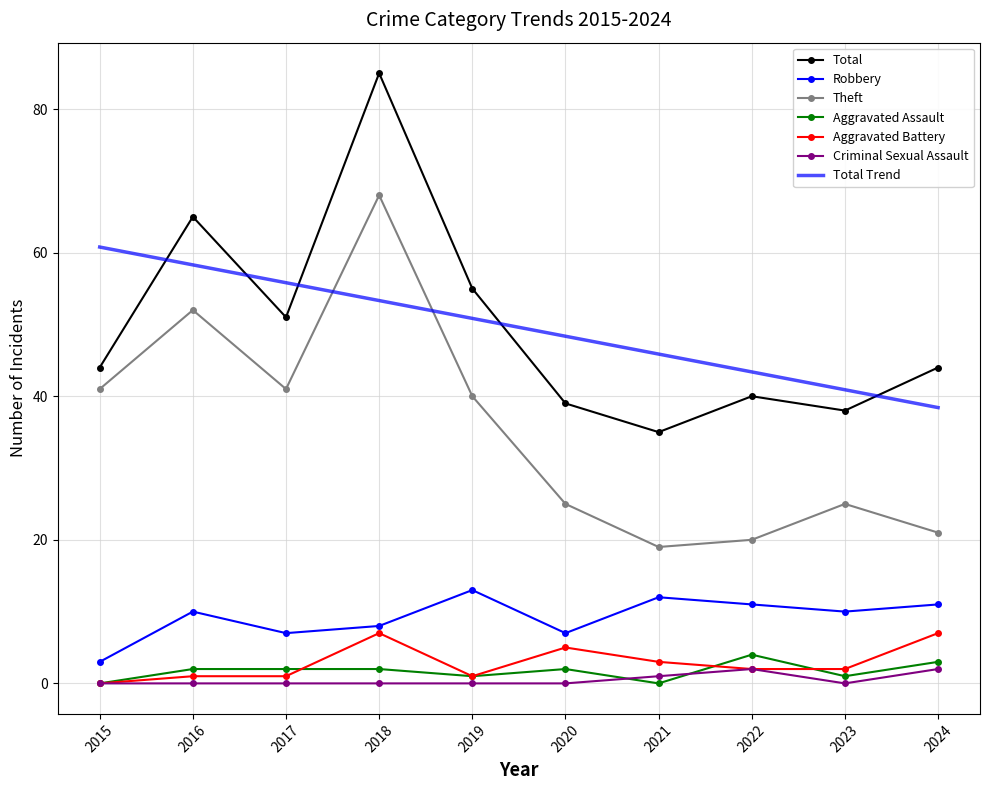

What are all the series names shown in the legend?

Total, Robbery, Theft, Aggravated Assault, Aggravated Battery, Criminal Sexual Assault, Total Trend